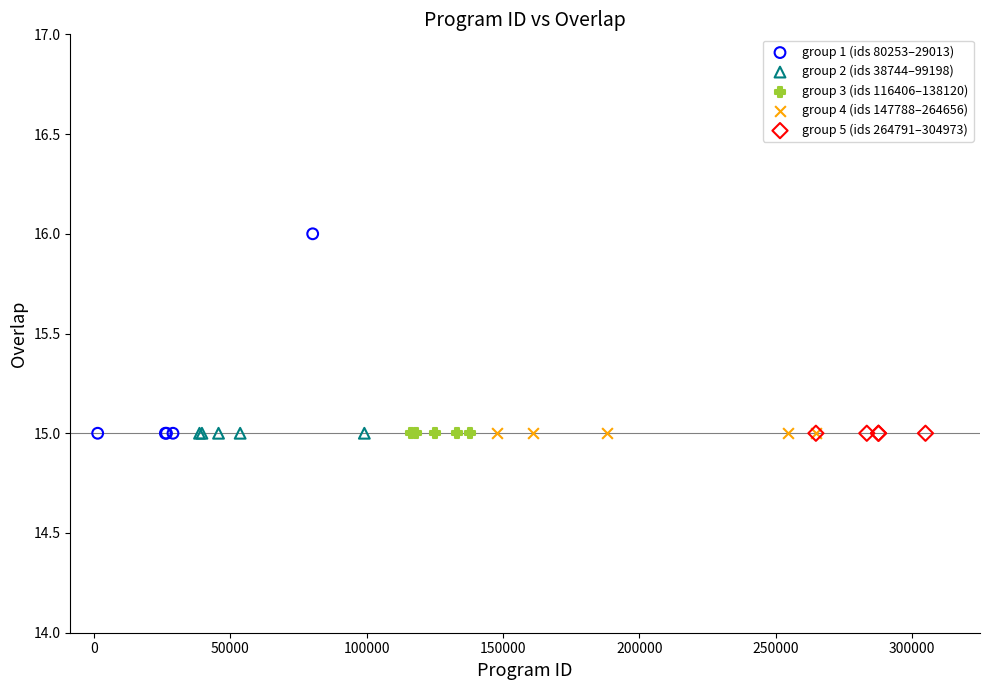

Which series reaches the maximum Y coordinate?

group 1 (ids 80253–29013)